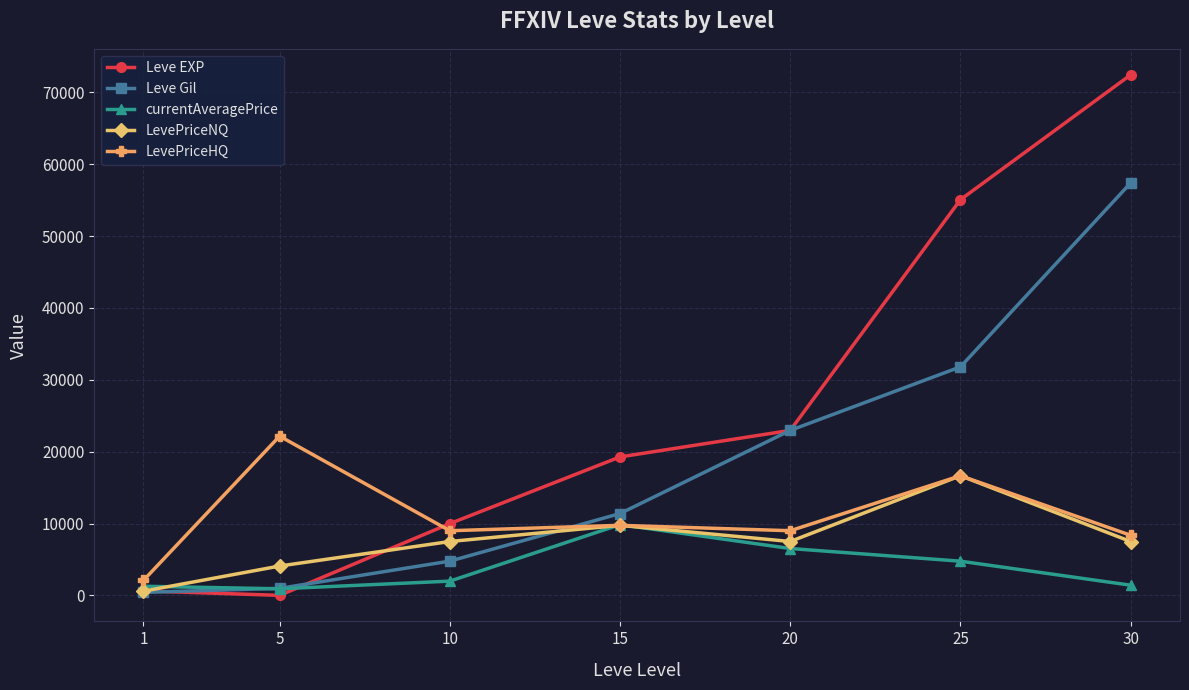

Is the value of LevePriceHQ at 15 greater than the value of Leve Gil at 25?

No